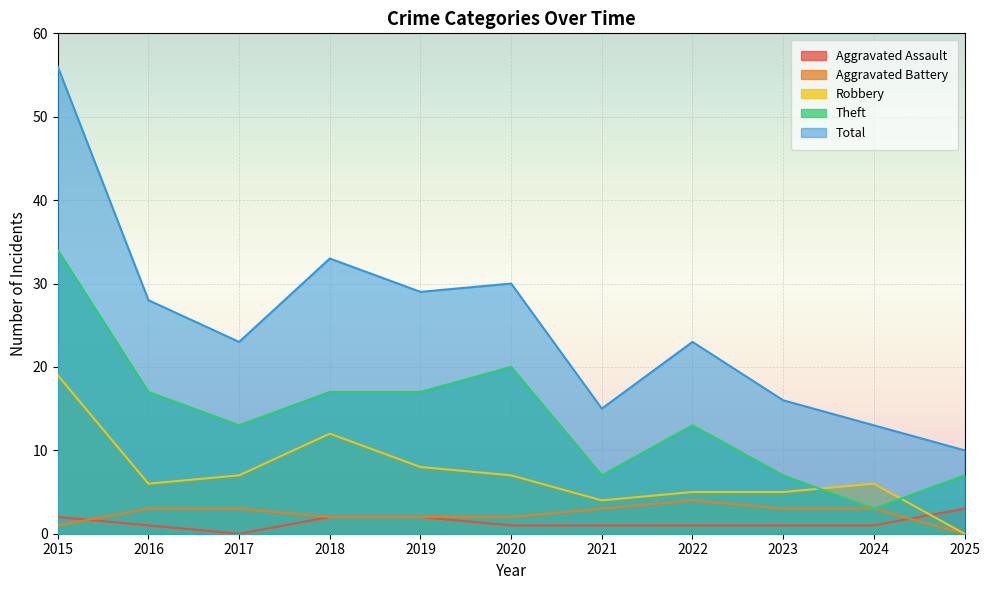

Which series has the largest total across all categories?

Total